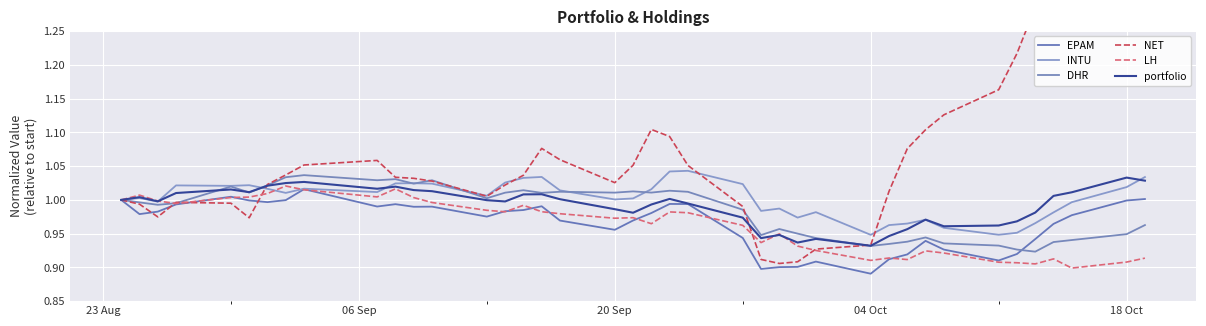

In LH, how many points are lower than both neighbors (excluding endpoints)?

10